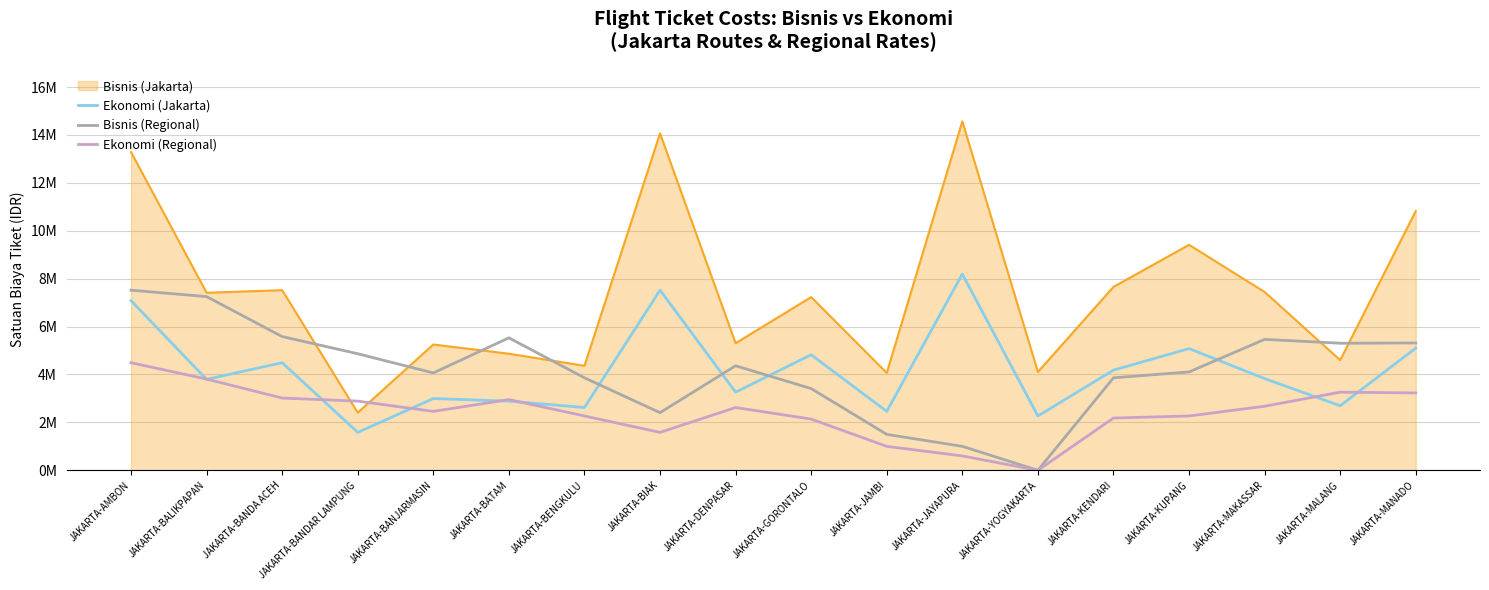

True or false: Ekonomi (Regional) has a value of 1840736 at JAKARTA-MALANG.

False